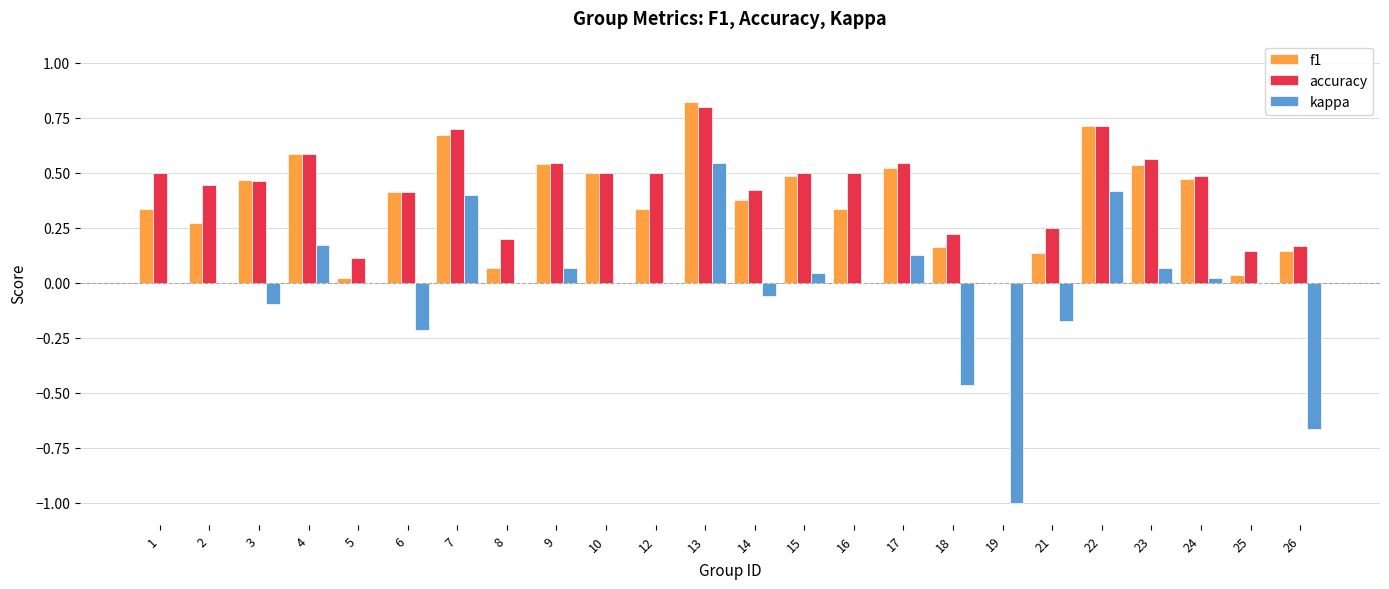

What is the total value across all series at 15?

1.0